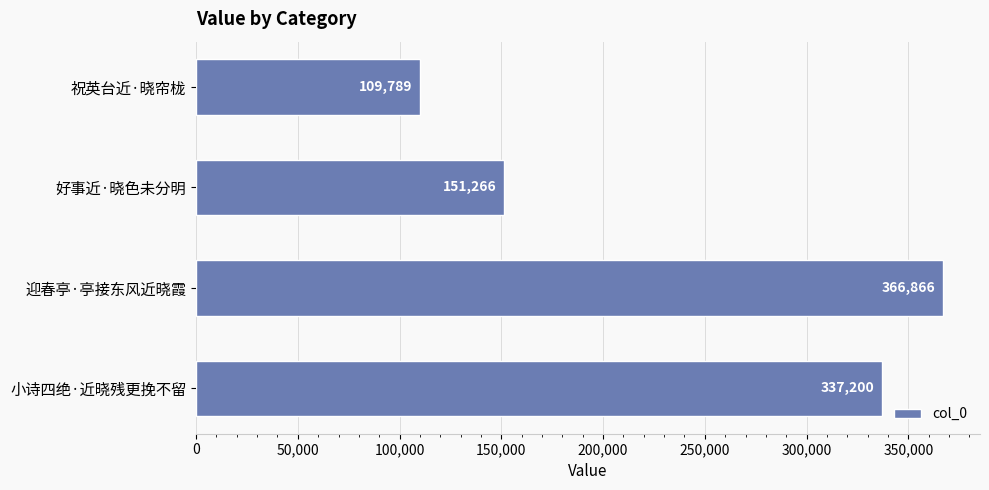

What is the average value?

241280